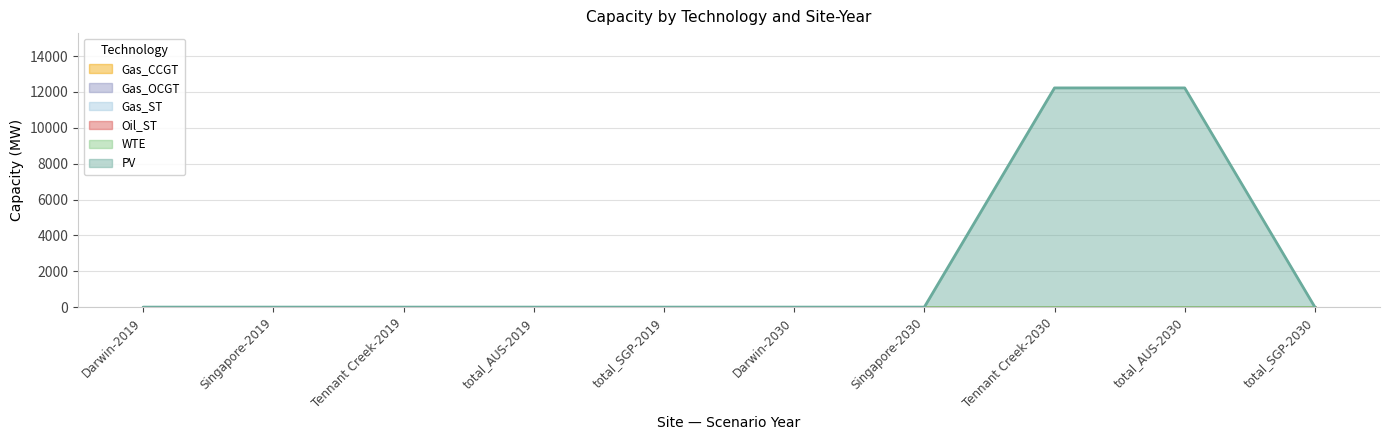

At Darwin-2019, list the series in order from smallest to largest.

PV, Gas_CCGT, Gas_OCGT, Gas_ST, Oil_ST, WTE